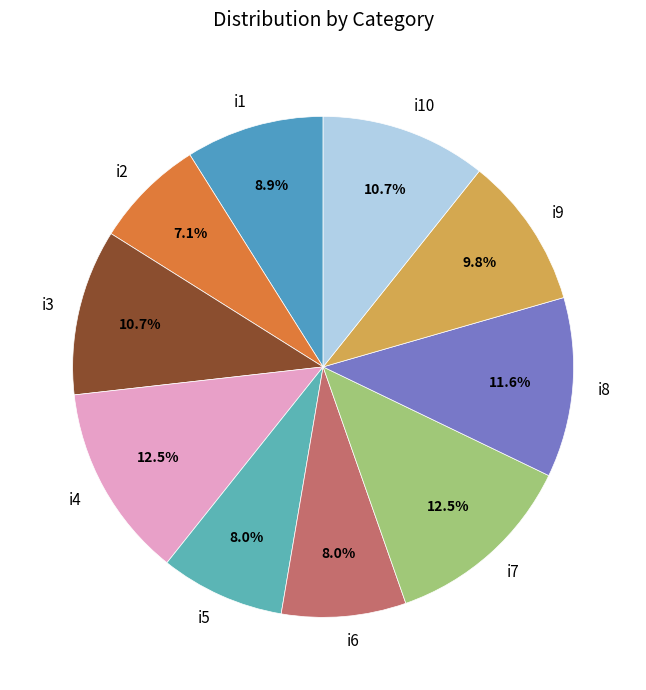

Count the number of slices in the pie.

10